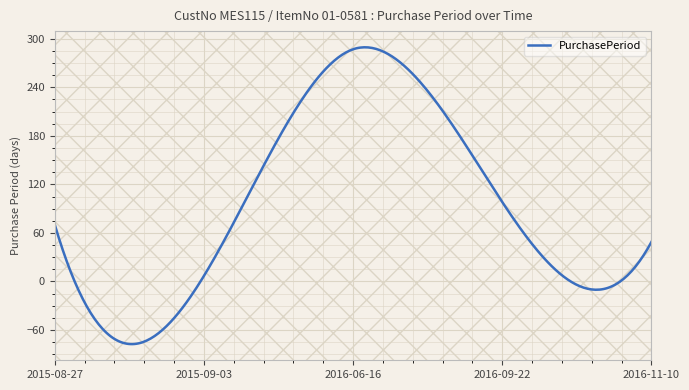

What is the difference between the maximum and minimum values?

366.8